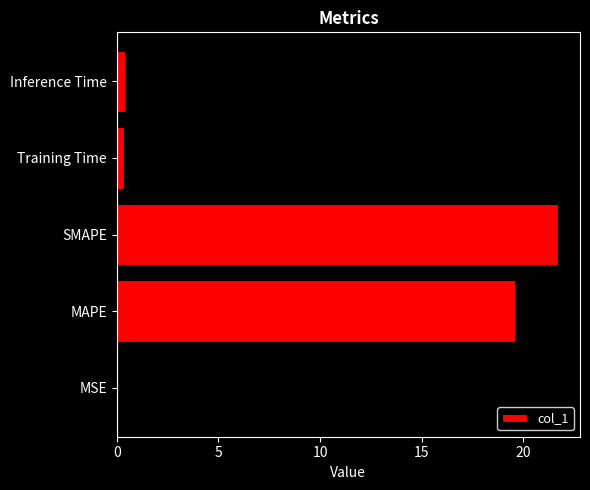

Which has a higher value, SMAPE or MAPE?

SMAPE